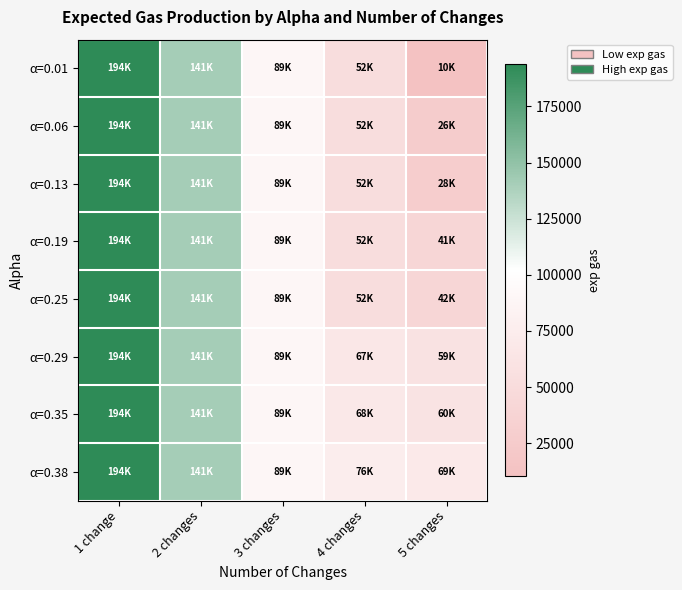

What is the difference between the highest and lowest values at 5 changes?

58958.4